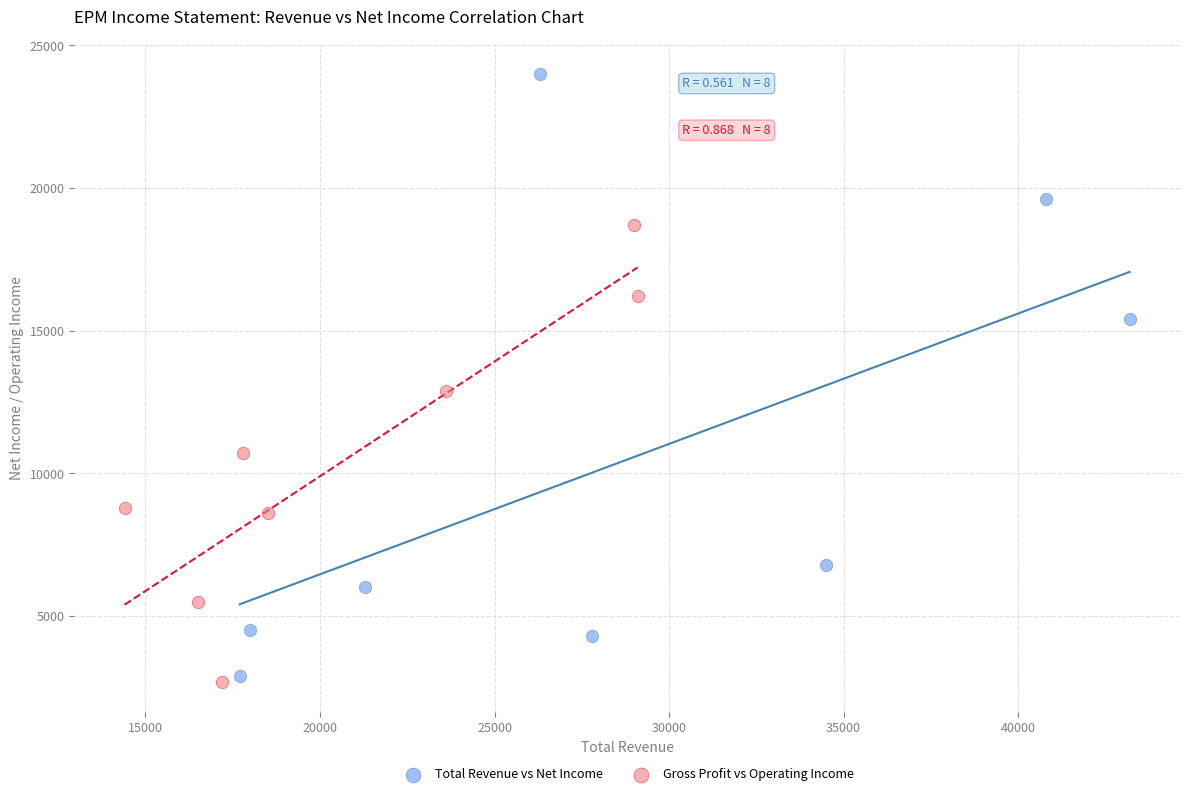

Which series has the largest Y range (max minus min)?

Total Revenue vs Net Income